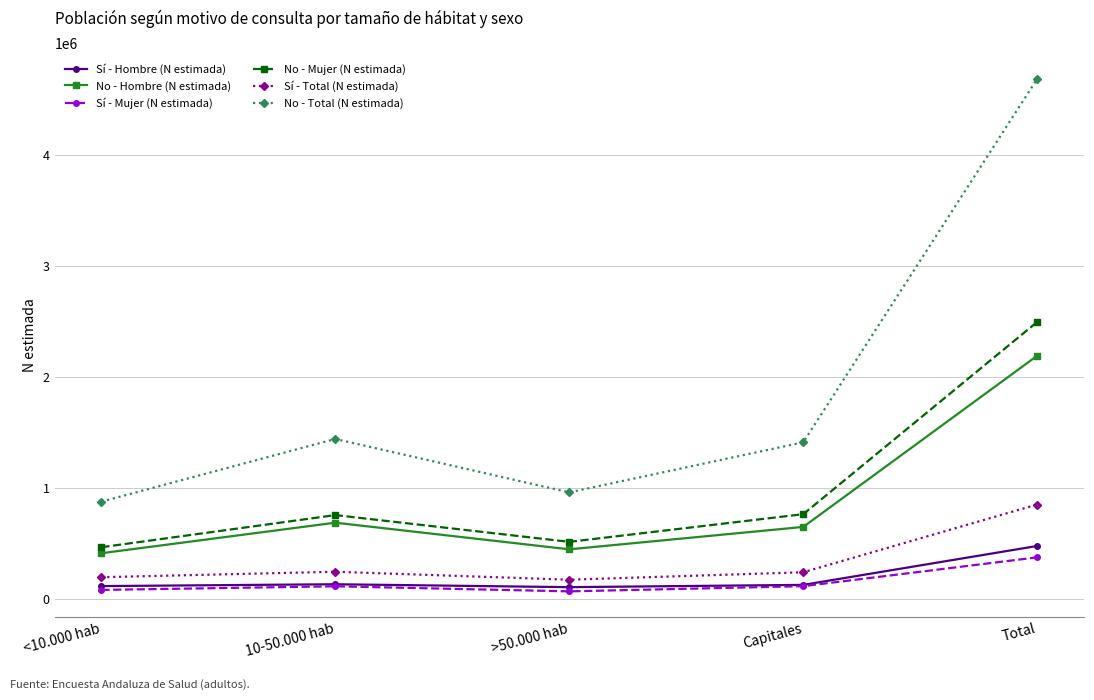

True or false: No - Total (N estimada) and Sí - Mujer (N estimada) intersect in this chart.

False